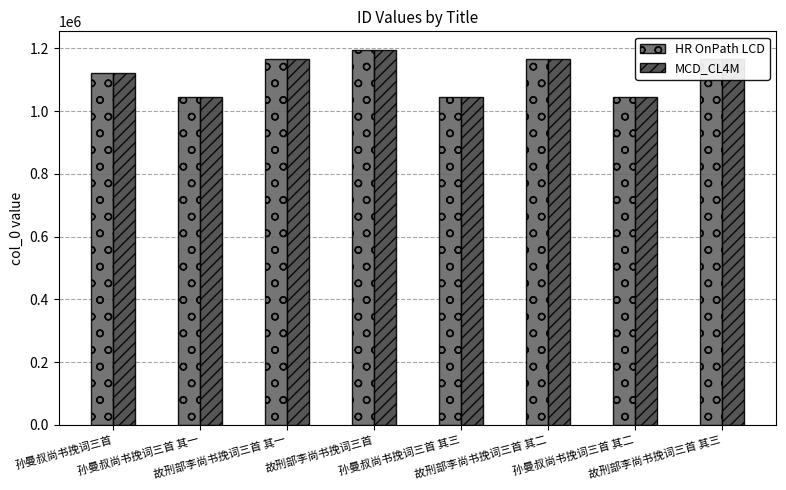

What is the smallest value displayed?

1044577